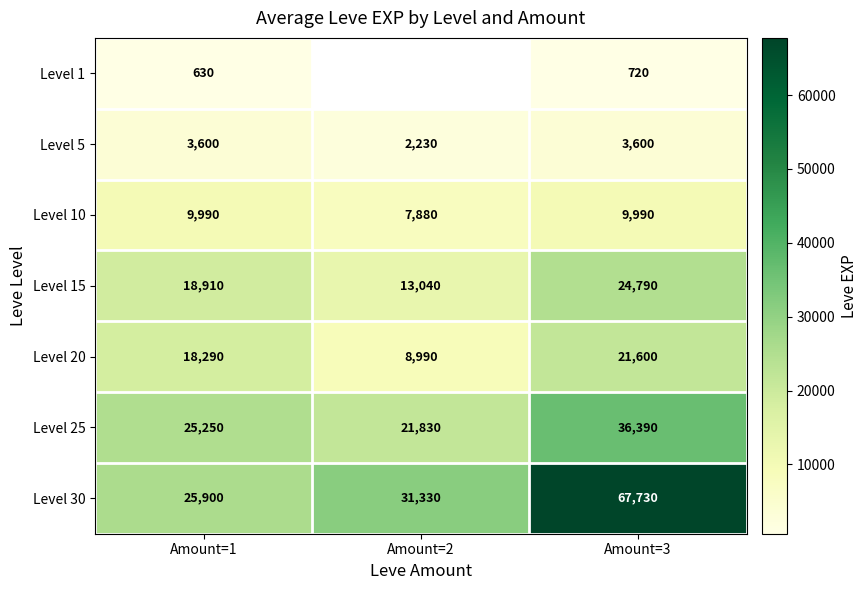

What is the sum of the Level 5 values at Amount=3 and Amount=1?

7200